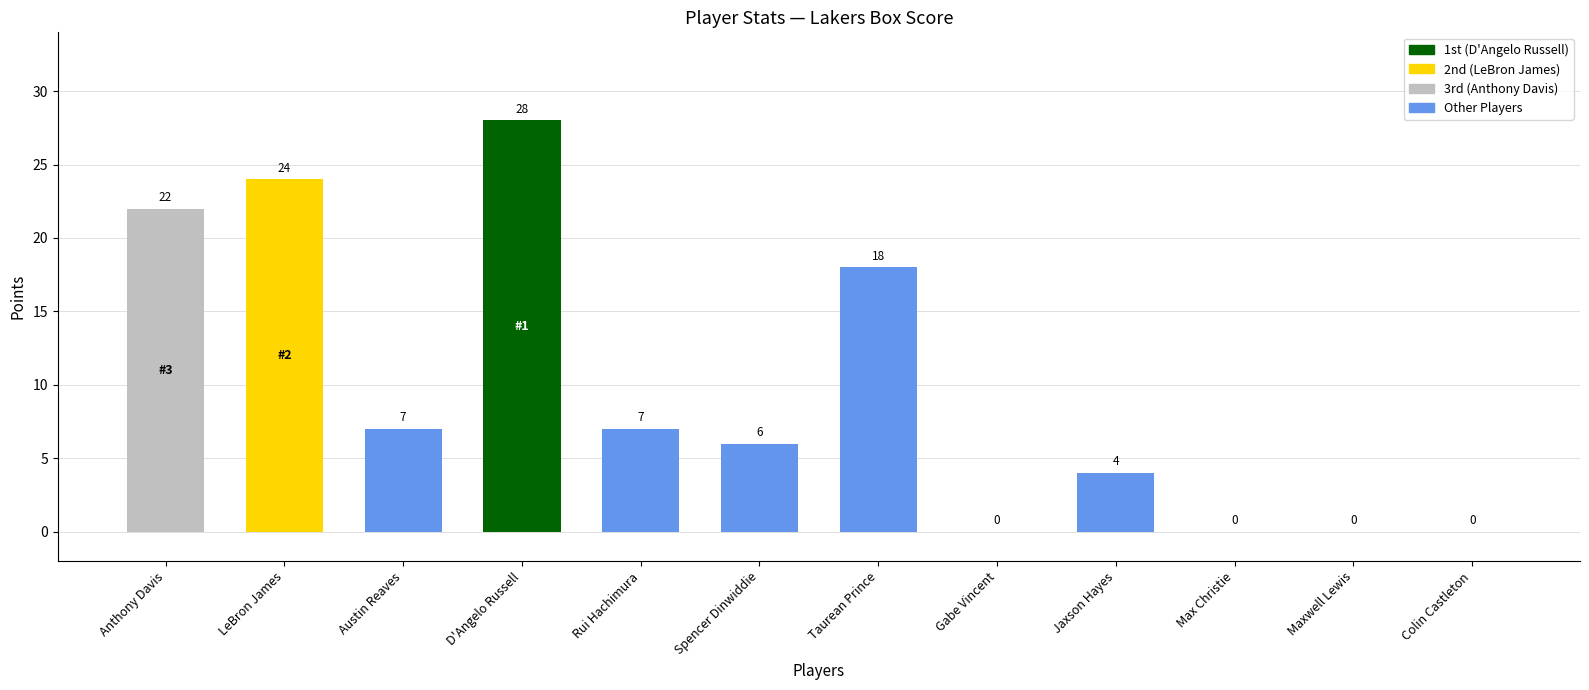

Where is the data nearest to the value 14?

Taurean Prince